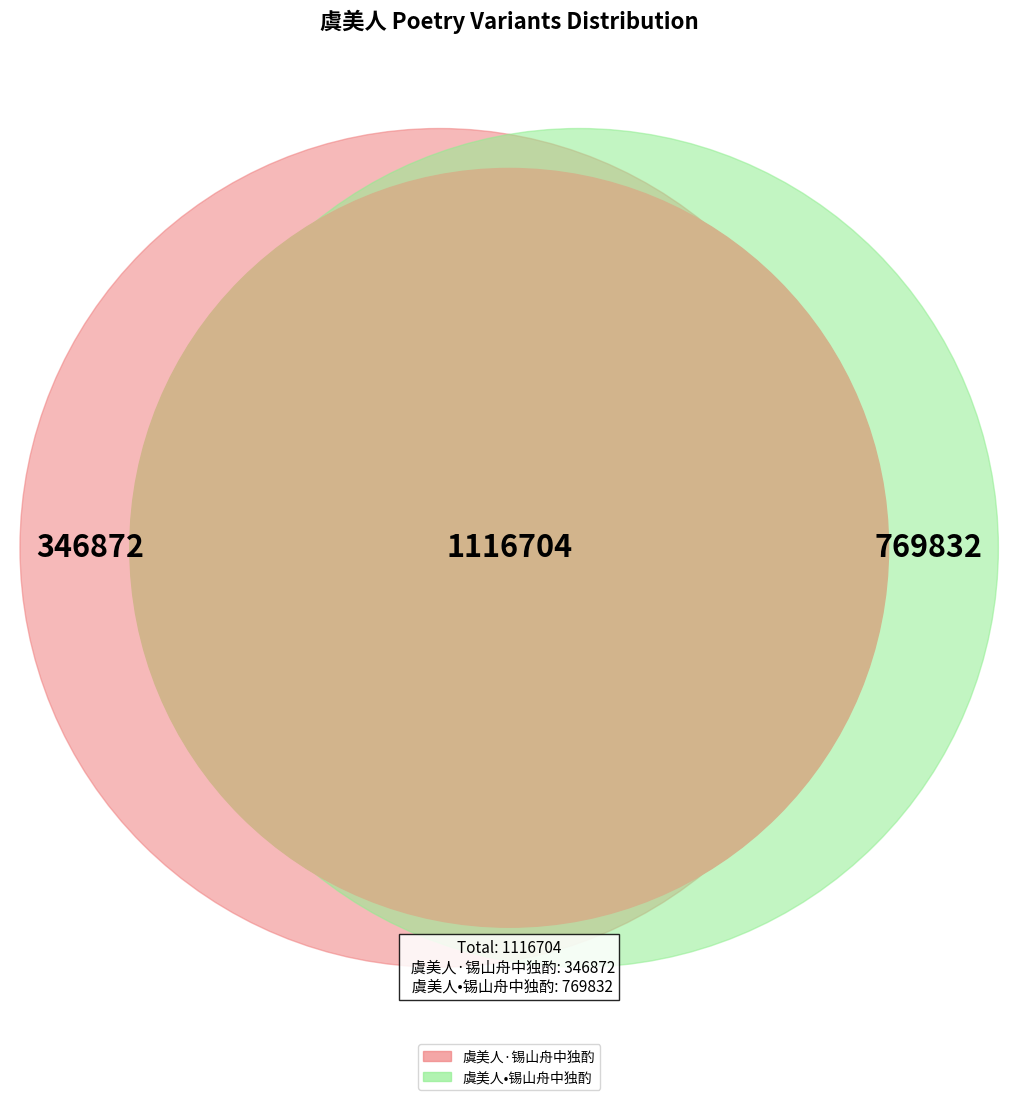

How many slices are in this pie chart?

2